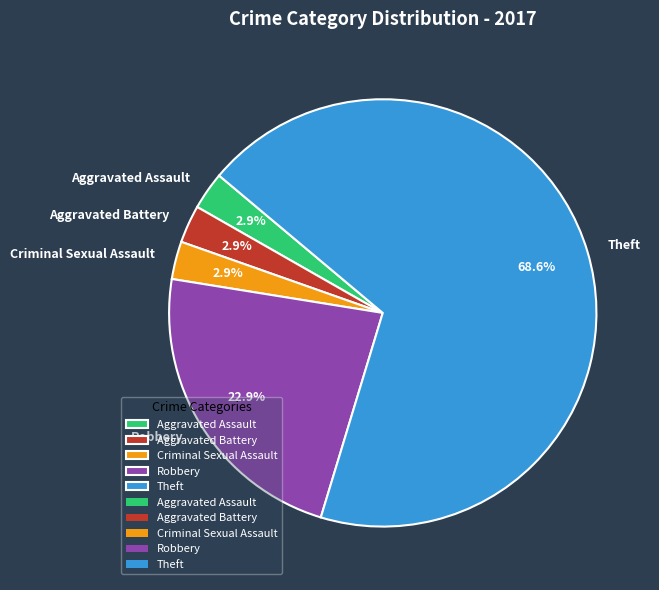

Which category has the biggest portion of the pie?

Theft